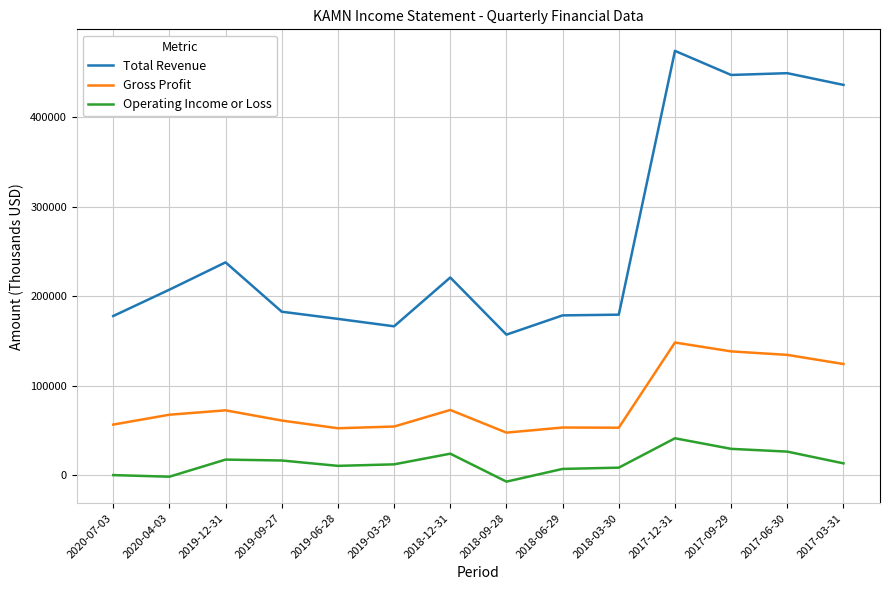

What is the average value of the Total Revenue series?

263471